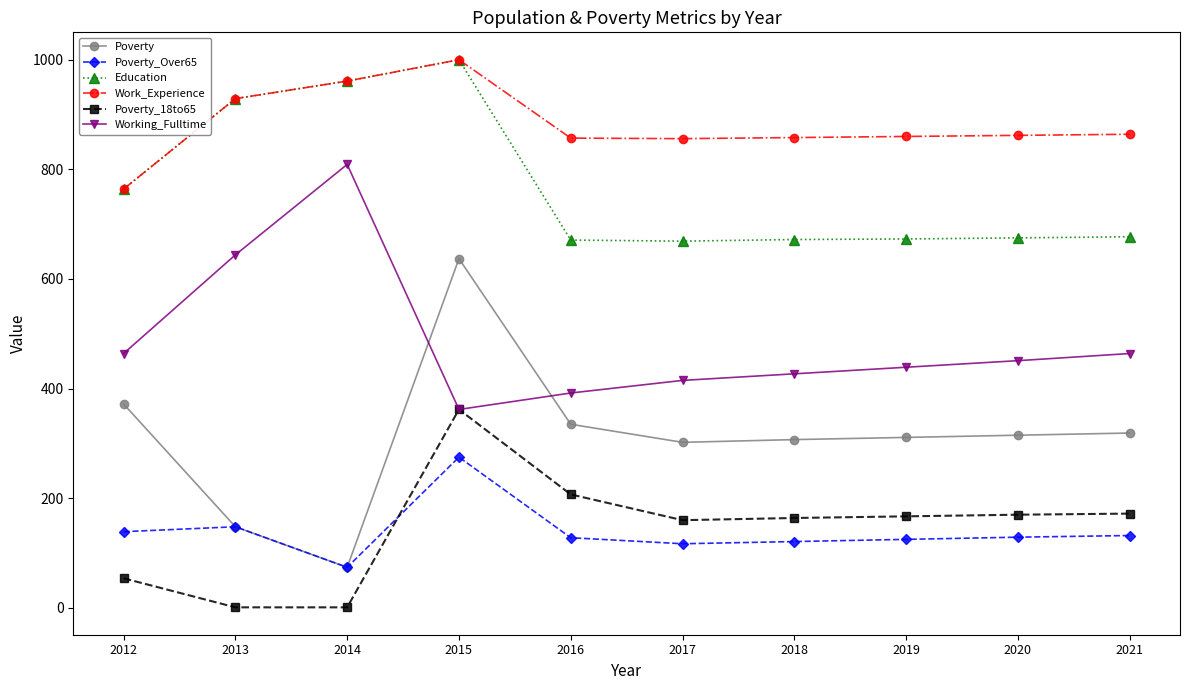

At which category does Education reach its first local peak?

2015